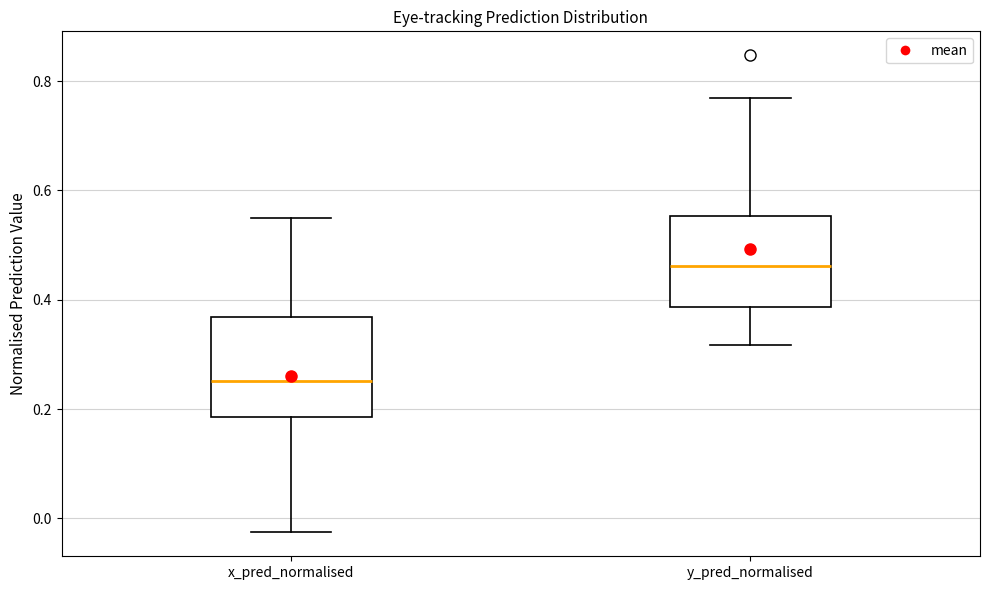

Where is the upper edge of the box for y_pred_normalised on the y-axis? The values are not printed on the chart, so give them approximately, as read against the axis.

0.56